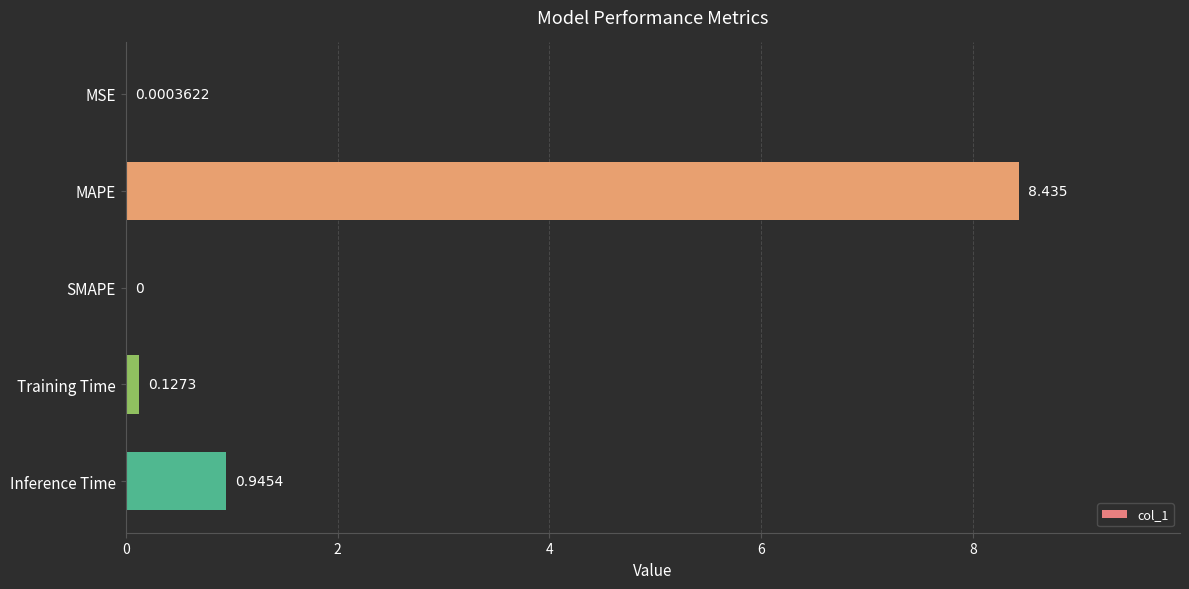

Which has a higher value, MAPE or SMAPE?

MAPE